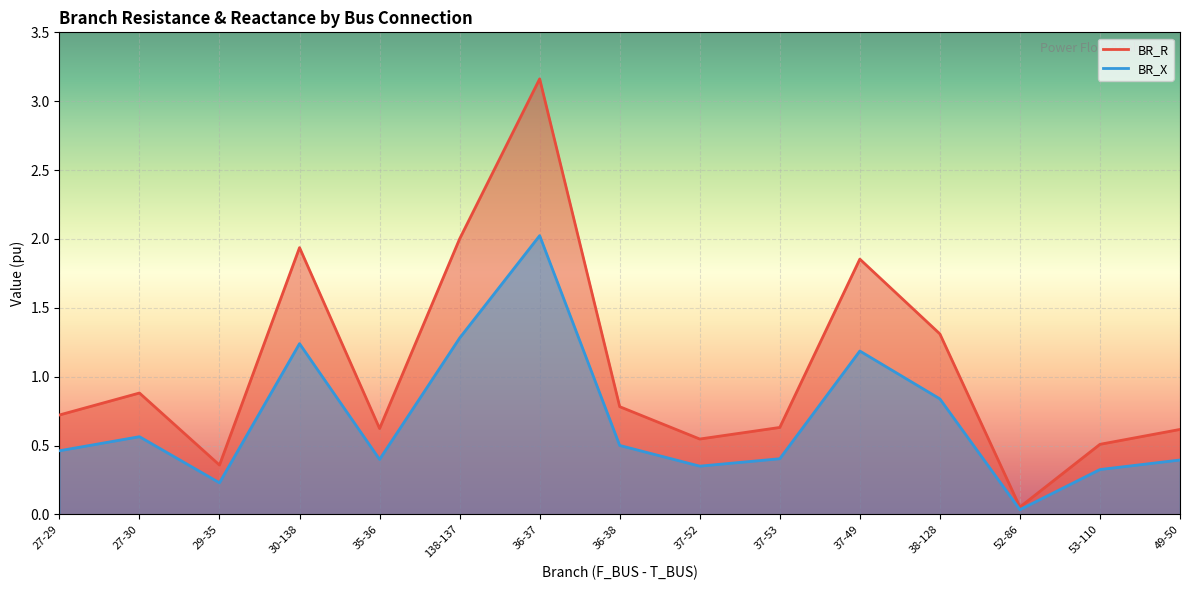

Which series changed the most between 30-138 and 36-37?

BR_R